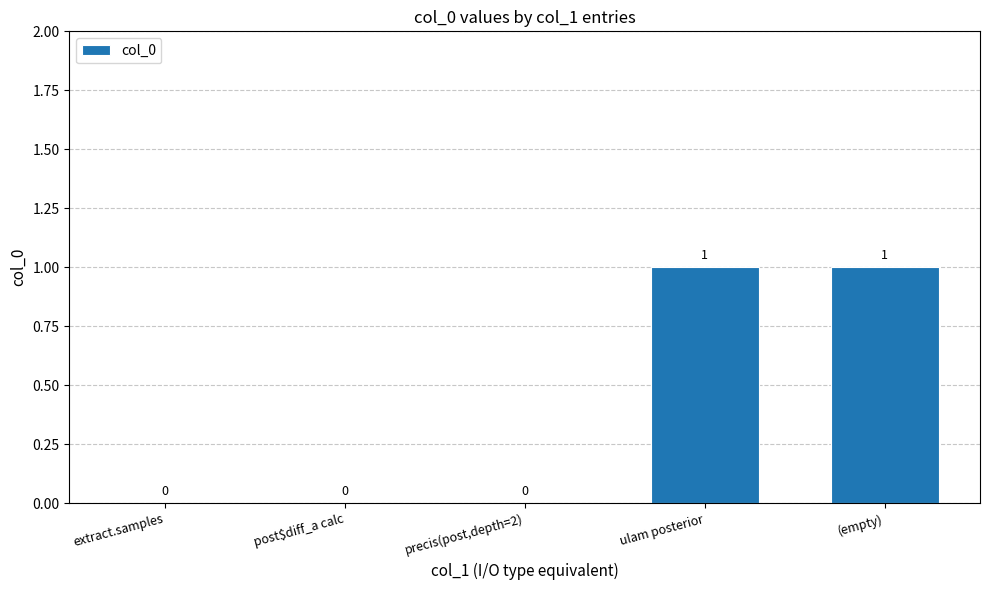

What is the maximum value shown in the chart?

1